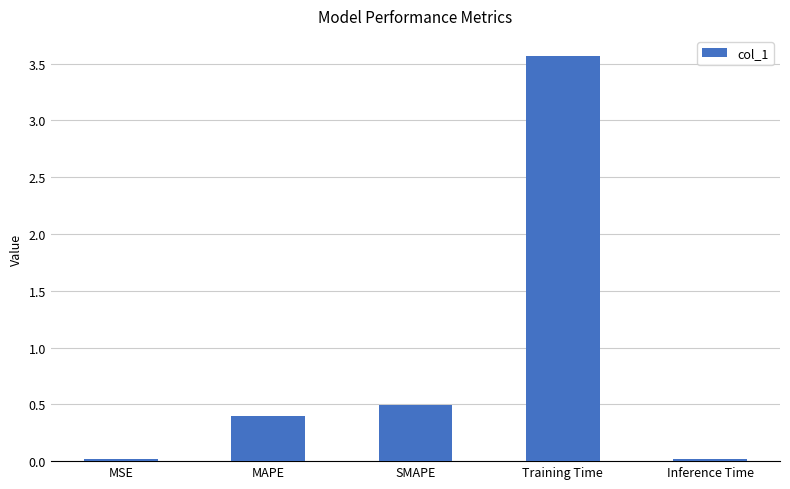

What is the approximate value at MAPE?

0.4